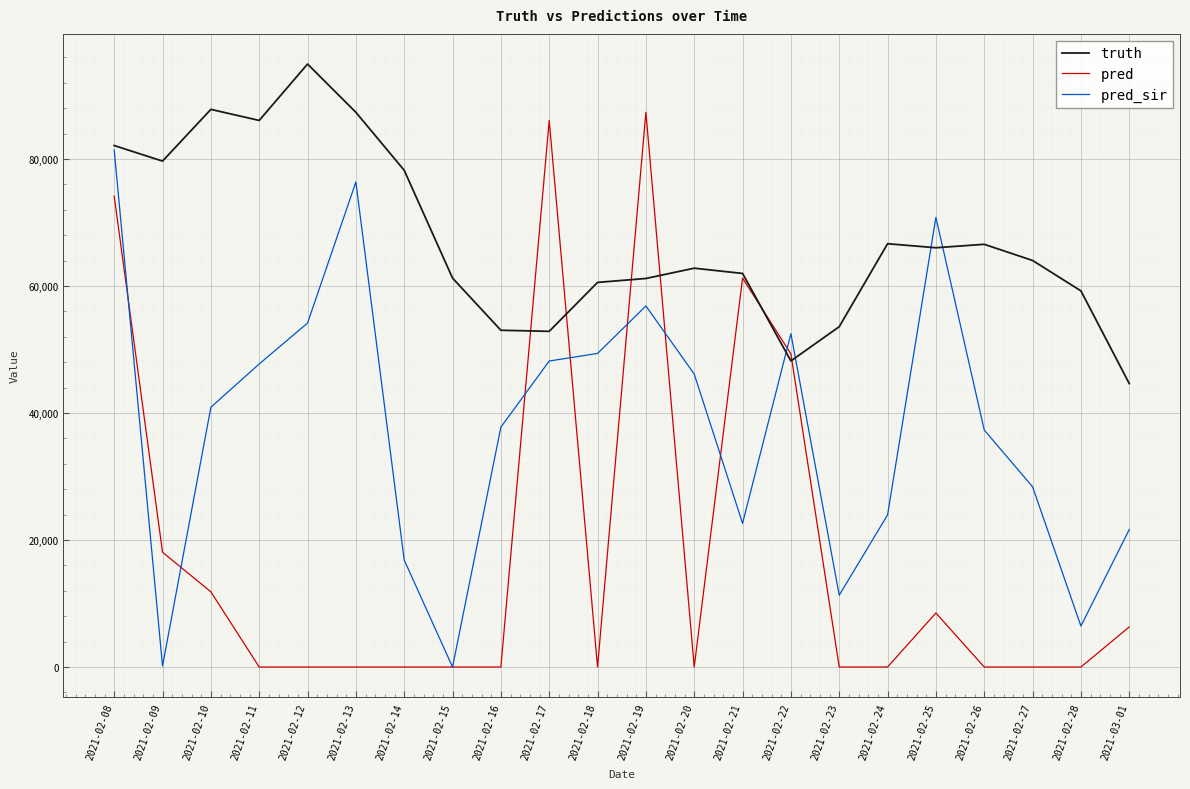

Rank the series by their average value, from lowest to highest.

pred, pred_sir, truth